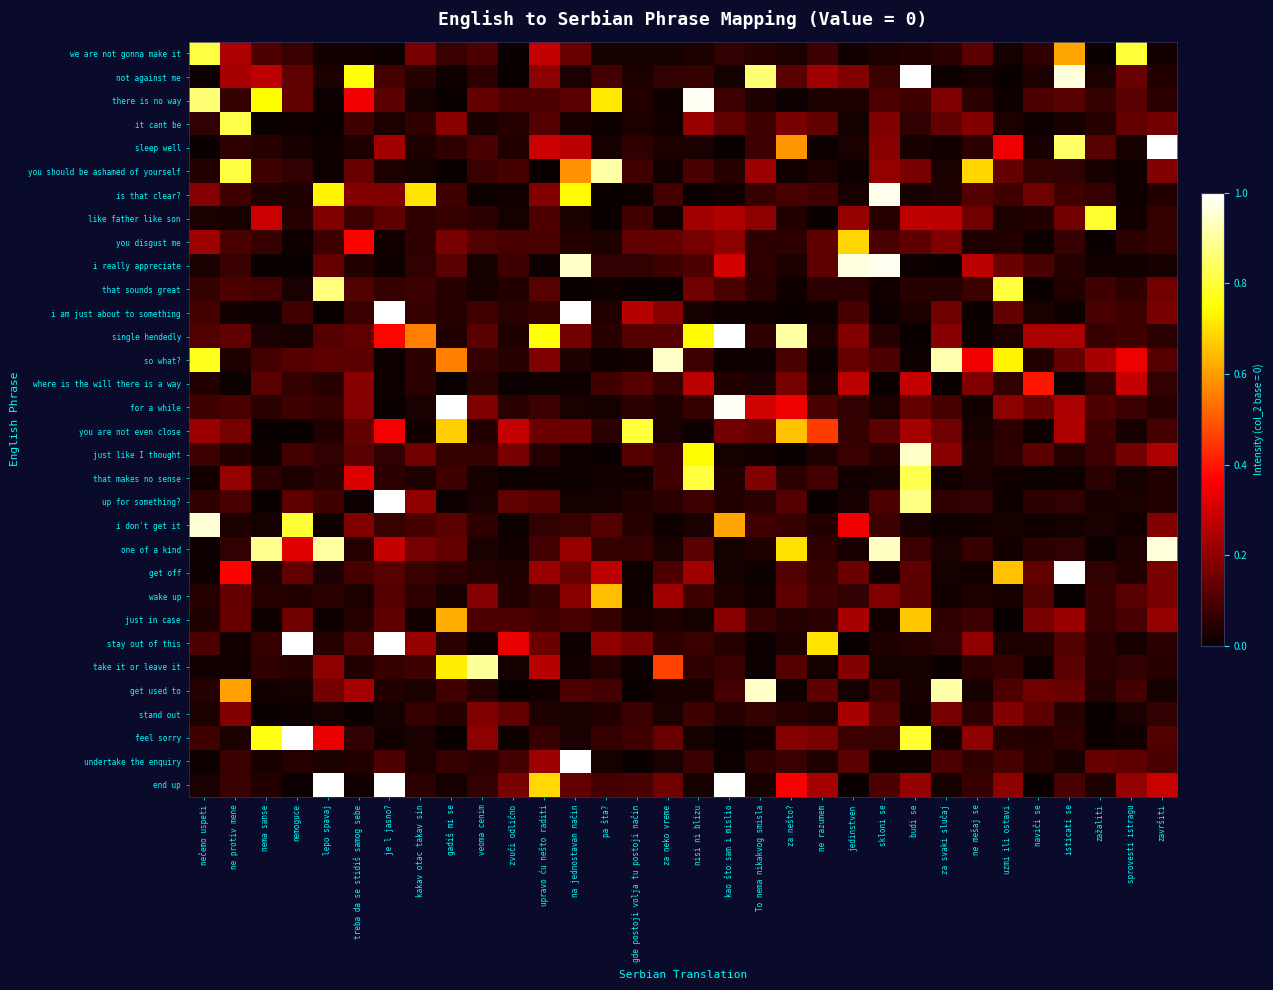

Reading right to left, transcribe all the data shown in this chart.

we are not gonna make it: završiti=0.0	sprovesti istragu=0.8	zažaliti=0.0	isticati se=0.6	naviči se=0.1	uzmi ili ostavi=0.0	ne mešaj se=0.1	za svaki slučaj=0.0	budi se=0.0	skloni se=0.0	jedinstven=0.0	ne razumem=0.1	za nešto?=0.0	To nema nikakvog smisla=0.0	kao što sam i mislio=0.1	nisi ni blizu=0.0	za neko vreme=0.0	gde postoji volja tu postoji način=0.0	pa šta?=0.0	na jednostavan način=0.1	upravo ću nešto raditi=0.3	zvuči odlično=0.0	veoma cenim=0.1	gadiš mi se=0.1	kakav otac takav sin=0.2	je l jasno?=0.0	treba da se stidiš samog sebe=0.0	lepo spavaj=0.0	nemoguce=0.1	nema sanse=0.1	ne protiv mene=0.2	nečemo uspeti=0.8
not against me: završiti=0.0	sprovesti istragu=0.1	zažaliti=0.0	isticati se=1.0	naviči se=0.0	uzmi ili ostavi=0.0	ne mešaj se=0.0	za svaki slučaj=0.0	budi se=1.2	skloni se=0.1	jedinstven=0.2	ne razumem=0.2	za nešto?=0.1	To nema nikakvog smisla=0.9	kao što sam i mislio=0.0	nisi ni blizu=0.1	za neko vreme=0.1	gde postoji volja tu postoji način=0.0	pa šta?=0.1	na jednostavan način=0.0	upravo ću nešto raditi=0.2	zvuči odlično=0.0	veoma cenim=0.1	gadiš mi se=0.0	kakav otac takav sin=0.0	je l jasno?=0.1	treba da se stidiš samog sebe=0.8	lepo spavaj=0.0	nemoguce=0.1	nema sanse=0.3	ne protiv mene=0.2	nečemo uspeti=0.0
there is no way: završiti=0.1	sprovesti istragu=0.1	zažaliti=0.1	isticati se=0.1	naviči se=0.1	uzmi ili ostavi=0.0	ne mešaj se=0.1	za svaki slučaj=0.2	budi se=0.1	skloni se=0.1	jedinstven=0.0	ne razumem=0.0	za nešto?=0.0	To nema nikakvog smisla=0.0	kao što sam i mislio=0.1	nisi ni blizu=1.0	za neko vreme=0.0	gde postoji volja tu postoji način=0.0	pa šta?=0.7	na jednostavan način=0.1	upravo ću nešto raditi=0.1	zvuči odlično=0.1	veoma cenim=0.1	gadiš mi se=0.0	kakav otac takav sin=0.0	je l jasno?=0.1	treba da se stidiš samog sebe=0.3	lepo spavaj=0.0	nemoguce=0.1	nema sanse=0.7	ne protiv mene=0.1	nečemo uspeti=0.9
it cant be: završiti=0.2	sprovesti istragu=0.1	zažaliti=0.0	isticati se=0.0	naviči se=0.0	uzmi ili ostavi=0.0	ne mešaj se=0.2	za svaki slučaj=0.1	budi se=0.1	skloni se=0.2	jedinstven=0.0	ne razumem=0.1	za nešto?=0.2	To nema nikakvog smisla=0.1	kao što sam i mislio=0.1	nisi ni blizu=0.2	za neko vreme=0.0	gde postoji volja tu postoji način=0.0	pa šta?=0.0	na jednostavan način=0.0	upravo ću nešto raditi=0.1	zvuči odlično=0.0	veoma cenim=0.0	gadiš mi se=0.2	kakav otac takav sin=0.1	je l jasno?=0.0	treba da se stidiš samog sebe=0.1	lepo spavaj=0.0	nemoguce=0.0	nema sanse=0.0	ne protiv mene=0.8	nečemo uspeti=0.1
sleep well: završiti=1.0	sprovesti istragu=0.0	zažaliti=0.1	isticati se=0.8	naviči se=0.0	uzmi ili ostavi=0.3	ne mešaj se=0.1	za svaki slučaj=0.0	budi se=0.0	skloni se=0.2	jedinstven=0.0	ne razumem=0.0	za nešto?=0.6	To nema nikakvog smisla=0.1	kao što sam i mislio=0.0	nisi ni blizu=0.0	za neko vreme=0.0	gde postoji volja tu postoji način=0.1	pa šta?=0.0	na jednostavan način=0.3	upravo ću nešto raditi=0.3	zvuči odlično=0.0	veoma cenim=0.1	gadiš mi se=0.1	kakav otac takav sin=0.0	je l jasno?=0.2	treba da se stidiš samog sebe=0.0	lepo spavaj=0.0	nemoguce=0.0	nema sanse=0.0	ne protiv mene=0.1	nečemo uspeti=0.0
you should be ashamed of yourself: završiti=0.2	sprovesti istragu=0.0	zažaliti=0.0	isticati se=0.1	naviči se=0.1	uzmi ili ostavi=0.1	ne mešaj se=0.7	za svaki slučaj=0.0	budi se=0.2	skloni se=0.2	jedinstven=0.0	ne razumem=0.0	za nešto?=0.0	To nema nikakvog smisla=0.2	kao što sam i mislio=0.0	nisi ni blizu=0.1	za neko vreme=0.0	gde postoji volja tu postoji način=0.1	pa šta?=0.9	na jednostavan način=0.6	upravo ću nešto raditi=0.0	zvuči odlično=0.1	veoma cenim=0.1	gadiš mi se=0.0	kakav otac takav sin=0.0	je l jasno?=0.0	treba da se stidiš samog sebe=0.1	lepo spavaj=0.0	nemoguce=0.1	nema sanse=0.1	ne protiv mene=0.8	nečemo uspeti=0.0
is that clear?: završiti=0.0	sprovesti istragu=0.0	zažaliti=0.1	isticati se=0.1	naviči se=0.2	uzmi ili ostavi=0.1	ne mešaj se=0.1	za svaki slučaj=0.0	budi se=0.0	skloni se=1.0	jedinstven=0.0	ne razumem=0.1	za nešto?=0.1	To nema nikakvog smisla=0.1	kao što sam i mislio=0.0	nisi ni blizu=0.0	za neko vreme=0.1	gde postoji volja tu postoji način=0.0	pa šta?=0.0	na jednostavan način=0.7	upravo ću nešto raditi=0.2	zvuči odlično=0.0	veoma cenim=0.0	gadiš mi se=0.1	kakav otac takav sin=0.7	je l jasno?=0.2	treba da se stidiš samog sebe=0.2	lepo spavaj=0.7	nemoguce=0.0	nema sanse=0.0	ne protiv mene=0.1	nečemo uspeti=0.2
like father like son: završiti=0.1	sprovesti istragu=0.0	zažaliti=0.8	isticati se=0.2	naviči se=0.0	uzmi ili ostavi=0.0	ne mešaj se=0.2	za svaki slučaj=0.3	budi se=0.3	skloni se=0.0	jedinstven=0.2	ne razumem=0.0	za nešto?=0.0	To nema nikakvog smisla=0.2	kao što sam i mislio=0.2	nisi ni blizu=0.2	za neko vreme=0.0	gde postoji volja tu postoji način=0.1	pa šta?=0.0	na jednostavan način=0.0	upravo ću nešto raditi=0.1	zvuči odlično=0.0	veoma cenim=0.1	gadiš mi se=0.1	kakav otac takav sin=0.1	je l jasno?=0.1	treba da se stidiš samog sebe=0.1	lepo spavaj=0.2	nemoguce=0.0	nema sanse=0.3	ne protiv mene=0.0	nečemo uspeti=0.0
you disgust me: završiti=0.1	sprovesti istragu=0.1	zažaliti=0.0	isticati se=0.1	naviči se=0.0	uzmi ili ostavi=0.0	ne mešaj se=0.0	za svaki slučaj=0.2	budi se=0.1	skloni se=0.1	jedinstven=0.7	ne razumem=0.1	za nešto?=0.1	To nema nikakvog smisla=0.1	kao što sam i mislio=0.2	nisi ni blizu=0.2	za neko vreme=0.1	gde postoji volja tu postoji način=0.1	pa šta?=0.0	na jednostavan način=0.0	upravo ću nešto raditi=0.1	zvuči odlično=0.1	veoma cenim=0.1	gadiš mi se=0.2	kakav otac takav sin=0.1	je l jasno?=0.0	treba da se stidiš samog sebe=0.4	lepo spavaj=0.1	nemoguce=0.0	nema sanse=0.1	ne protiv mene=0.1	nečemo uspeti=0.2
i really appreciate: završiti=0.0	sprovesti istragu=0.0	zažaliti=0.0	isticati se=0.0	naviči se=0.1	uzmi ili ostavi=0.1	ne mešaj se=0.3	za svaki slučaj=0.0	budi se=0.0	skloni se=1.0	jedinstven=1.0	ne razumem=0.1	za nešto?=0.0	To nema nikakvog smisla=0.1	kao što sam i mislio=0.3	nisi ni blizu=0.1	za neko vreme=0.1	gde postoji volja tu postoji način=0.1	pa šta?=0.1	na jednostavan način=0.9	upravo ću nešto raditi=0.0	zvuči odlično=0.1	veoma cenim=0.0	gadiš mi se=0.1	kakav otac takav sin=0.1	je l jasno?=0.0	treba da se stidiš samog sebe=0.0	lepo spavaj=0.1	nemoguce=0.0	nema sanse=0.0	ne protiv mene=0.1	nečemo uspeti=0.0
that sounds great: završiti=0.2	sprovesti istragu=0.1	zažaliti=0.1	isticati se=0.0	naviči se=0.0	uzmi ili ostavi=0.8	ne mešaj se=0.1	za svaki slučaj=0.0	budi se=0.0	skloni se=0.0	jedinstven=0.1	ne razumem=0.1	za nešto?=0.0	To nema nikakvog smisla=0.1	kao što sam i mislio=0.1	nisi ni blizu=0.2	za neko vreme=0.0	gde postoji volja tu postoji način=0.0	pa šta?=0.0	na jednostavan način=0.0	upravo ću nešto raditi=0.1	zvuči odlično=0.0	veoma cenim=0.0	gadiš mi se=0.0	kakav otac takav sin=0.1	je l jasno?=0.1	treba da se stidiš samog sebe=0.1	lepo spavaj=0.9	nemoguce=0.0	nema sanse=0.1	ne protiv mene=0.1	nečemo uspeti=0.1
i am just about to something: završiti=0.2	sprovesti istragu=0.1	zažaliti=0.1	isticati se=0.0	naviči se=0.0	uzmi ili ostavi=0.1	ne mešaj se=0.0	za svaki slučaj=0.1	budi se=0.0	skloni se=0.0	jedinstven=0.1	ne razumem=0.0	za nešto?=0.0	To nema nikakvog smisla=0.0	kao što sam i mislio=0.0	nisi ni blizu=0.0	za neko vreme=0.2	gde postoji volja tu postoji način=0.3	pa šta?=0.0	na jednostavan način=1.1	upravo ću nešto raditi=0.1	zvuči odlično=0.0	veoma cenim=0.1	gadiš mi se=0.0	kakav otac takav sin=0.1	je l jasno?=1.2	treba da se stidiš samog sebe=0.1	lepo spavaj=0.0	nemoguce=0.1	nema sanse=0.0	ne protiv mene=0.0	nečemo uspeti=0.1
single hendedly: završiti=0.0	sprovesti istragu=0.1	zažaliti=0.1	isticati se=0.2	naviči se=0.2	uzmi ili ostavi=0.0	ne mešaj se=0.0	za svaki slučaj=0.2	budi se=0.0	skloni se=0.0	jedinstven=0.2	ne razumem=0.0	za nešto?=0.9	To nema nikakvog smisla=0.1	kao što sam i mislio=1.1	nisi ni blizu=0.7	za neko vreme=0.1	gde postoji volja tu postoji način=0.1	pa šta?=0.0	na jednostavan način=0.2	upravo ću nešto raditi=0.7	zvuči odlično=0.0	veoma cenim=0.1	gadiš mi se=0.0	kakav otac takav sin=0.6	je l jasno?=0.4	treba da se stidiš samog sebe=0.1	lepo spavaj=0.1	nemoguce=0.0	nema sanse=0.0	ne protiv mene=0.1	nečemo uspeti=0.1
so what?: završiti=0.1	sprovesti istragu=0.3	zažaliti=0.2	isticati se=0.1	naviči se=0.0	uzmi ili ostavi=0.7	ne mešaj se=0.3	za svaki slučaj=0.9	budi se=0.0	skloni se=0.1	jedinstven=0.1	ne razumem=0.0	za nešto?=0.1	To nema nikakvog smisla=0.0	kao što sam i mislio=0.0	nisi ni blizu=0.1	za neko vreme=0.9	gde postoji volja tu postoji način=0.0	pa šta?=0.0	na jednostavan način=0.0	upravo ću nešto raditi=0.2	zvuči odlično=0.0	veoma cenim=0.1	gadiš mi se=0.6	kakav otac takav sin=0.1	je l jasno?=0.0	treba da se stidiš samog sebe=0.1	lepo spavaj=0.1	nemoguce=0.1	nema sanse=0.1	ne protiv mene=0.0	nečemo uspeti=0.8
where is the will there is a way: završiti=0.1	sprovesti istragu=0.3	zažaliti=0.1	isticati se=0.0	naviči se=0.4	uzmi ili ostavi=0.1	ne mešaj se=0.2	za svaki slučaj=0.0	budi se=0.3	skloni se=0.0	jedinstven=0.3	ne razumem=0.0	za nešto?=0.2	To nema nikakvog smisla=0.0	kao što sam i mislio=0.0	nisi ni blizu=0.3	za neko vreme=0.1	gde postoji volja tu postoji način=0.1	pa šta?=0.1	na jednostavan način=0.0	upravo ću nešto raditi=0.0	zvuči odlično=0.0	veoma cenim=0.1	gadiš mi se=0.0	kakav otac takav sin=0.1	je l jasno?=0.0	treba da se stidiš samog sebe=0.2	lepo spavaj=0.0	nemoguce=0.1	nema sanse=0.1	ne protiv mene=0.0	nečemo uspeti=0.0
for a while: završiti=0.0	sprovesti istragu=0.1	zažaliti=0.1	isticati se=0.2	naviči se=0.1	uzmi ili ostavi=0.2	ne mešaj se=0.0	za svaki slučaj=0.1	budi se=0.1	skloni se=0.0	jedinstven=0.1	ne razumem=0.1	za nešto?=0.3	To nema nikakvog smisla=0.3	kao što sam i mislio=1.0	nisi ni blizu=0.1	za neko vreme=0.0	gde postoji volja tu postoji način=0.0	pa šta?=0.0	na jednostavan način=0.0	upravo ću nešto raditi=0.1	zvuči odlično=0.0	veoma cenim=0.2	gadiš mi se=1.1	kakav otac takav sin=0.0	je l jasno?=0.0	treba da se stidiš samog sebe=0.2	lepo spavaj=0.1	nemoguce=0.1	nema sanse=0.0	ne protiv mene=0.1	nečemo uspeti=0.1
you are not even close: završiti=0.1	sprovesti istragu=0.0	zažaliti=0.1	isticati se=0.2	naviči se=0.0	uzmi ili ostavi=0.0	ne mešaj se=0.0	za svaki slučaj=0.2	budi se=0.2	skloni se=0.1	jedinstven=0.1	ne razumem=0.5	za nešto?=0.7	To nema nikakvog smisla=0.1	kao što sam i mislio=0.2	nisi ni blizu=0.0	za neko vreme=0.0	gde postoji volja tu postoji način=0.8	pa šta?=0.1	na jednostavan način=0.1	upravo ću nešto raditi=0.1	zvuči odlično=0.3	veoma cenim=0.0	gadiš mi se=0.7	kakav otac takav sin=0.0	je l jasno?=0.3	treba da se stidiš samog sebe=0.1	lepo spavaj=0.0	nemoguce=0.0	nema sanse=0.0	ne protiv mene=0.2	nečemo uspeti=0.2
just like I thought: završiti=0.2	sprovesti istragu=0.2	zažaliti=0.1	isticati se=0.0	naviči se=0.1	uzmi ili ostavi=0.1	ne mešaj se=0.0	za svaki slučaj=0.2	budi se=0.9	skloni se=0.0	jedinstven=0.1	ne razumem=0.0	za nešto?=0.0	To nema nikakvog smisla=0.0	kao što sam i mislio=0.0	nisi ni blizu=0.7	za neko vreme=0.1	gde postoji volja tu postoji način=0.1	pa šta?=0.0	na jednostavan način=0.0	upravo ću nešto raditi=0.0	zvuči odlično=0.2	veoma cenim=0.1	gadiš mi se=0.1	kakav otac takav sin=0.2	je l jasno?=0.1	treba da se stidiš samog sebe=0.1	lepo spavaj=0.1	nemoguce=0.1	nema sanse=0.0	ne protiv mene=0.0	nečemo uspeti=0.1
that makes no sense: završiti=0.0	sprovesti istragu=0.0	zažaliti=0.0	isticati se=0.0	naviči se=0.0	uzmi ili ostavi=0.0	ne mešaj se=0.0	za svaki slučaj=0.0	budi se=0.8	skloni se=0.0	jedinstven=0.0	ne razumem=0.1	za nešto?=0.1	To nema nikakvog smisla=0.2	kao što sam i mislio=0.0	nisi ni blizu=0.8	za neko vreme=0.1	gde postoji volja tu postoji način=0.0	pa šta?=0.0	na jednostavan način=0.0	upravo ću nešto raditi=0.0	zvuči odlično=0.0	veoma cenim=0.0	gadiš mi se=0.1	kakav otac takav sin=0.0	je l jasno?=0.1	treba da se stidiš samog sebe=0.3	lepo spavaj=0.0	nemoguce=0.0	nema sanse=0.1	ne protiv mene=0.2	nečemo uspeti=0.0
up for something?: završiti=0.0	sprovesti istragu=0.0	zažaliti=0.0	isticati se=0.1	naviči se=0.0	uzmi ili ostavi=0.0	ne mešaj se=0.1	za svaki slučaj=0.1	budi se=0.9	skloni se=0.1	jedinstven=0.0	ne razumem=0.0	za nešto?=0.1	To nema nikakvog smisla=0.0	kao što sam i mislio=0.0	nisi ni blizu=0.1	za neko vreme=0.1	gde postoji volja tu postoji način=0.0	pa šta?=0.0	na jednostavan način=0.0	upravo ću nešto raditi=0.1	zvuči odlično=0.1	veoma cenim=0.0	gadiš mi se=0.0	kakav otac takav sin=0.2	je l jasno?=1.1	treba da se stidiš samog sebe=0.0	lepo spavaj=0.1	nemoguce=0.1	nema sanse=0.0	ne protiv mene=0.1	nečemo uspeti=0.1
i don't get it: završiti=0.2	sprovesti istragu=0.0	zažaliti=0.0	isticati se=0.0	naviči se=0.0	uzmi ili ostavi=0.0	ne mešaj se=0.0	za svaki slučaj=0.0	budi se=0.0	skloni se=0.1	jedinstven=0.3	ne razumem=0.0	za nešto?=0.1	To nema nikakvog smisla=0.1	kao što sam i mislio=0.6	nisi ni blizu=0.0	za neko vreme=0.0	gde postoji volja tu postoji način=0.0	pa šta?=0.1	na jednostavan način=0.1	upravo ću nešto raditi=0.1	zvuči odlično=0.0	veoma cenim=0.1	gadiš mi se=0.1	kakav otac takav sin=0.1	je l jasno?=0.1	treba da se stidiš samog sebe=0.2	lepo spavaj=0.0	nemoguce=0.8	nema sanse=0.0	ne protiv mene=0.0	nečemo uspeti=1.0
one of a kind: završiti=1.0	sprovesti istragu=0.0	zažaliti=0.0	isticati se=0.1	naviči se=0.1	uzmi ili ostavi=0.0	ne mešaj se=0.1	za svaki slučaj=0.0	budi se=0.1	skloni se=0.9	jedinstven=0.0	ne razumem=0.1	za nešto?=0.7	To nema nikakvog smisla=0.0	kao što sam i mislio=0.0	nisi ni blizu=0.1	za neko vreme=0.0	gde postoji volja tu postoji način=0.1	pa šta?=0.1	na jednostavan način=0.2	upravo ću nešto raditi=0.1	zvuči odlično=0.0	veoma cenim=0.0	gadiš mi se=0.1	kakav otac takav sin=0.2	je l jasno?=0.3	treba da se stidiš samog sebe=0.0	lepo spavaj=0.9	nemoguce=0.3	nema sanse=0.9	ne protiv mene=0.1	nečemo uspeti=0.0
get off: završiti=0.2	sprovesti istragu=0.0	zažaliti=0.1	isticati se=1.1	naviči se=0.1	uzmi ili ostavi=0.7	ne mešaj se=0.0	za svaki slučaj=0.0	budi se=0.1	skloni se=0.0	jedinstven=0.1	ne razumem=0.1	za nešto?=0.1	To nema nikakvog smisla=0.0	kao što sam i mislio=0.0	nisi ni blizu=0.2	za neko vreme=0.1	gde postoji volja tu postoji način=0.0	pa šta?=0.3	na jednostavan način=0.1	upravo ću nešto raditi=0.2	zvuči odlično=0.0	veoma cenim=0.0	gadiš mi se=0.1	kakav otac takav sin=0.1	je l jasno?=0.1	treba da se stidiš samog sebe=0.1	lepo spavaj=0.0	nemoguce=0.1	nema sanse=0.0	ne protiv mene=0.4	nečemo uspeti=0.0
wake up: završiti=0.2	sprovesti istragu=0.1	zažaliti=0.1	isticati se=0.0	naviči se=0.1	uzmi ili ostavi=0.0	ne mešaj se=0.0	za svaki slučaj=0.0	budi se=0.1	skloni se=0.2	jedinstven=0.1	ne razumem=0.1	za nešto?=0.1	To nema nikakvog smisla=0.0	kao što sam i mislio=0.0	nisi ni blizu=0.1	za neko vreme=0.2	gde postoji volja tu postoji način=0.0	pa šta?=0.6	na jednostavan način=0.2	upravo ću nešto raditi=0.1	zvuči odlično=0.0	veoma cenim=0.2	gadiš mi se=0.0	kakav otac takav sin=0.1	je l jasno?=0.1	treba da se stidiš samog sebe=0.0	lepo spavaj=0.0	nemoguce=0.0	nema sanse=0.0	ne protiv mene=0.1	nečemo uspeti=0.0
just in case: završiti=0.2	sprovesti istragu=0.1	zažaliti=0.1	isticati se=0.2	naviči se=0.2	uzmi ili ostavi=0.0	ne mešaj se=0.1	za svaki slučaj=0.1	budi se=0.7	skloni se=0.0	jedinstven=0.2	ne razumem=0.0	za nešto?=0.0	To nema nikakvog smisla=0.1	kao što sam i mislio=0.2	nisi ni blizu=0.0	za neko vreme=0.0	gde postoji volja tu postoji način=0.0	pa šta?=0.1	na jednostavan način=0.1	upravo ću nešto raditi=0.1	zvuči odlično=0.1	veoma cenim=0.1	gadiš mi se=0.6	kakav otac takav sin=0.0	je l jasno?=0.1	treba da se stidiš samog sebe=0.0	lepo spavaj=0.0	nemoguce=0.1	nema sanse=0.0	ne protiv mene=0.1	nečemo uspeti=0.0
stay out of this: završiti=0.0	sprovesti istragu=0.0	zažaliti=0.0	isticati se=0.1	naviči se=0.0	uzmi ili ostavi=0.0	ne mešaj se=0.2	za svaki slučaj=0.1	budi se=0.0	skloni se=0.0	jedinstven=0.0	ne razumem=0.7	za nešto?=0.0	To nema nikakvog smisla=0.0	kao što sam i mislio=0.0	nisi ni blizu=0.1	za neko vreme=0.1	gde postoji volja tu postoji način=0.2	pa šta?=0.2	na jednostavan način=0.0	upravo ću nešto raditi=0.1	zvuči odlično=0.3	veoma cenim=0.0	gadiš mi se=0.0	kakav otac takav sin=0.2	je l jasno?=1.0	treba da se stidiš samog sebe=0.1	lepo spavaj=0.0	nemoguce=1.0	nema sanse=0.1	ne protiv mene=0.0	nečemo uspeti=0.1
take it or leave it: završiti=0.0	sprovesti istragu=0.1	zažaliti=0.0	isticati se=0.1	naviči se=0.0	uzmi ili ostavi=0.1	ne mešaj se=0.1	za svaki slučaj=0.0	budi se=0.0	skloni se=0.0	jedinstven=0.2	ne razumem=0.0	za nešto?=0.1	To nema nikakvog smisla=0.0	kao što sam i mislio=0.1	nisi ni blizu=0.1	za neko vreme=0.5	gde postoji volja tu postoji način=0.0	pa šta?=0.0	na jednostavan način=0.0	upravo ću nešto raditi=0.3	zvuči odlično=0.0	veoma cenim=0.9	gadiš mi se=0.7	kakav otac takav sin=0.1	je l jasno?=0.1	treba da se stidiš samog sebe=0.0	lepo spavaj=0.2	nemoguce=0.0	nema sanse=0.1	ne protiv mene=0.0	nečemo uspeti=0.0
get used to: završiti=0.0	sprovesti istragu=0.1	zažaliti=0.0	isticati se=0.1	naviči se=0.2	uzmi ili ostavi=0.1	ne mešaj se=0.0	za svaki slučaj=0.9	budi se=0.0	skloni se=0.1	jedinstven=0.0	ne razumem=0.1	za nešto?=0.0	To nema nikakvog smisla=0.9	kao što sam i mislio=0.1	nisi ni blizu=0.0	za neko vreme=0.0	gde postoji volja tu postoji način=0.0	pa šta?=0.1	na jednostavan način=0.1	upravo ću nešto raditi=0.0	zvuči odlično=0.0	veoma cenim=0.0	gadiš mi se=0.1	kakav otac takav sin=0.0	je l jasno?=0.0	treba da se stidiš samog sebe=0.2	lepo spavaj=0.2	nemoguce=0.0	nema sanse=0.0	ne protiv mene=0.6	nečemo uspeti=0.0
stand out: završiti=0.1	sprovesti istragu=0.0	zažaliti=0.0	isticati se=0.0	naviči se=0.1	uzmi ili ostavi=0.2	ne mešaj se=0.1	za svaki slučaj=0.2	budi se=0.0	skloni se=0.1	jedinstven=0.2	ne razumem=0.0	za nešto?=0.0	To nema nikakvog smisla=0.1	kao što sam i mislio=0.0	nisi ni blizu=0.1	za neko vreme=0.0	gde postoji volja tu postoji način=0.1	pa šta?=0.0	na jednostavan način=0.0	upravo ću nešto raditi=0.0	zvuči odlično=0.1	veoma cenim=0.2	gadiš mi se=0.0	kakav otac takav sin=0.1	je l jasno?=0.0	treba da se stidiš samog sebe=0.0	lepo spavaj=0.0	nemoguce=0.0	nema sanse=0.0	ne protiv mene=0.2	nečemo uspeti=0.0
feel sorry: završiti=0.1	sprovesti istragu=0.0	zažaliti=0.0	isticati se=0.1	naviči se=0.0	uzmi ili ostavi=0.0	ne mešaj se=0.2	za svaki slučaj=0.0	budi se=0.8	skloni se=0.1	jedinstven=0.1	ne razumem=0.2	za nešto?=0.2	To nema nikakvog smisla=0.0	kao što sam i mislio=0.0	nisi ni blizu=0.0	za neko vreme=0.1	gde postoji volja tu postoji način=0.1	pa šta?=0.1	na jednostavan način=0.0	upravo ću nešto raditi=0.1	zvuči odlično=0.0	veoma cenim=0.2	gadiš mi se=0.0	kakav otac takav sin=0.0	je l jasno?=0.0	treba da se stidiš samog sebe=0.1	lepo spavaj=0.3	nemoguce=1.1	nema sanse=0.8	ne protiv mene=0.0	nečemo uspeti=0.1
undertake the enquiry: završiti=0.1	sprovesti istragu=0.1	zažaliti=0.1	isticati se=0.0	naviči se=0.0	uzmi ili ostavi=0.1	ne mešaj se=0.1	za svaki slučaj=0.1	budi se=0.0	skloni se=0.0	jedinstven=0.1	ne razumem=0.0	za nešto?=0.1	To nema nikakvog smisla=0.1	kao što sam i mislio=0.0	nisi ni blizu=0.1	za neko vreme=0.0	gde postoji volja tu postoji način=0.0	pa šta?=0.0	na jednostavan način=1.1	upravo ću nešto raditi=0.2	zvuči odlično=0.1	veoma cenim=0.1	gadiš mi se=0.1	kakav otac takav sin=0.0	je l jasno?=0.1	treba da se stidiš samog sebe=0.0	lepo spavaj=0.0	nemoguce=0.0	nema sanse=0.0	ne protiv mene=0.1	nečemo uspeti=0.0
end up: završiti=0.3	sprovesti istragu=0.2	zažaliti=0.0	isticati se=0.1	naviči se=0.0	uzmi ili ostavi=0.2	ne mešaj se=0.1	za svaki slučaj=0.0	budi se=0.2	skloni se=0.1	jedinstven=0.0	ne razumem=0.2	za nešto?=0.4	To nema nikakvog smisla=0.0	kao što sam i mislio=1.0	nisi ni blizu=0.0	za neko vreme=0.2	gde postoji volja tu postoji način=0.1	pa šta?=0.1	na jednostavan način=0.1	upravo ću nešto raditi=0.7	zvuči odlično=0.2	veoma cenim=0.1	gadiš mi se=0.0	kakav otac takav sin=0.0	je l jasno?=1.1	treba da se stidiš samog sebe=0.0	lepo spavaj=1.0	nemoguce=0.0	nema sanse=0.0	ne protiv mene=0.1	nečemo uspeti=0.0